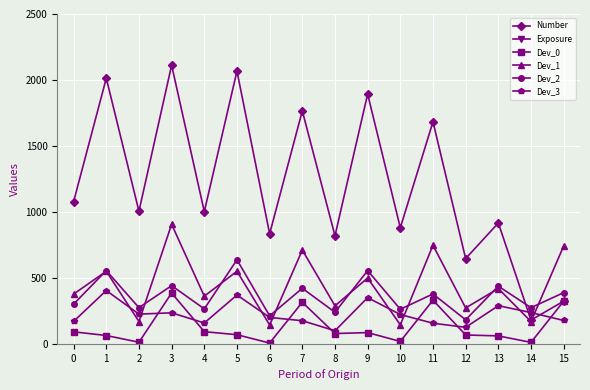

What is the value of the Dev_2 point at the 1st from the left?

301